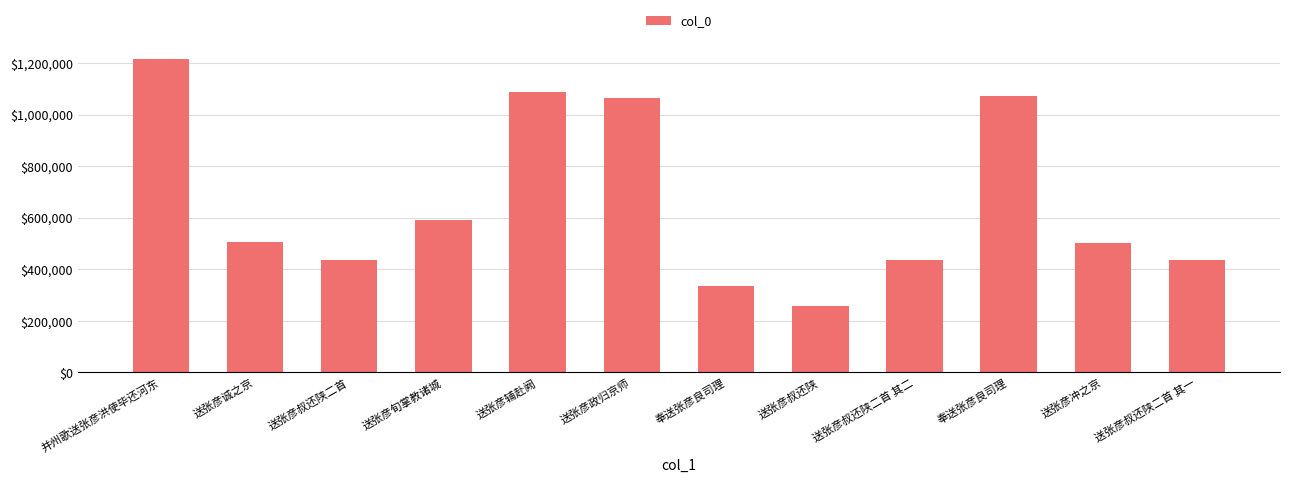

The chart shows a value of 129752 at 送张彦叔还陕二首. True or false?

False